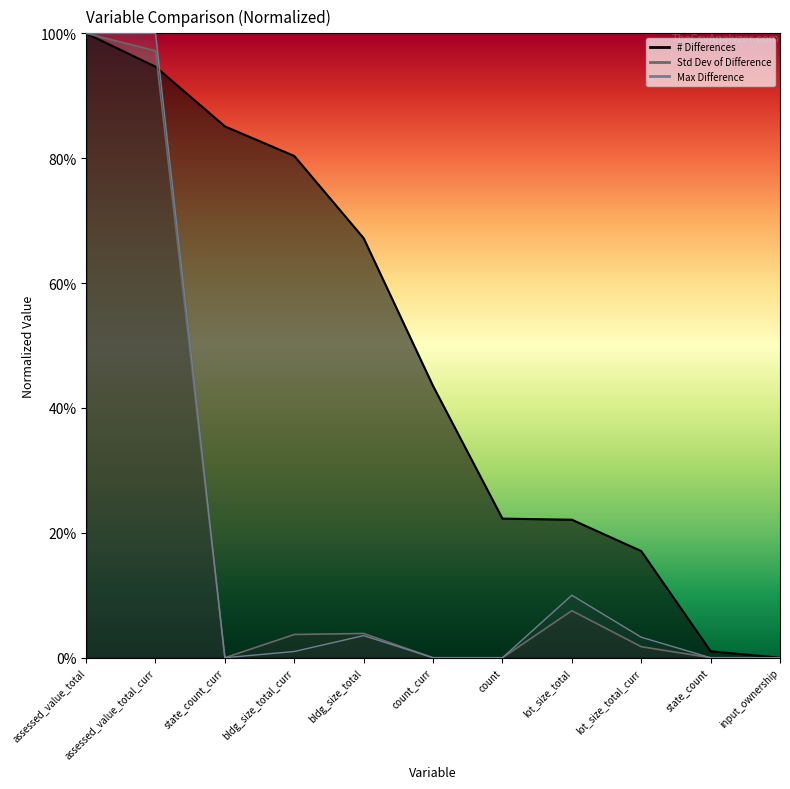

What is the value of the Max Difference point at the 5th from the left?

3.5